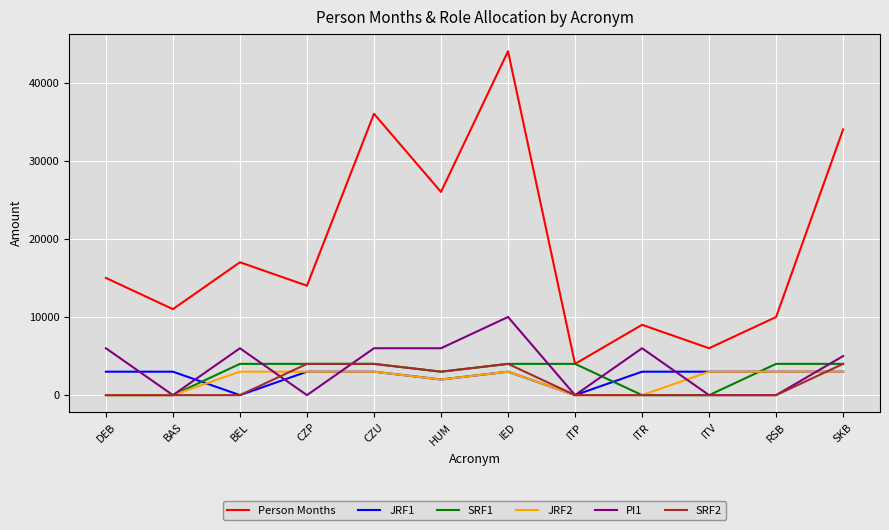

What is the sum of all JRF2 values?

23000